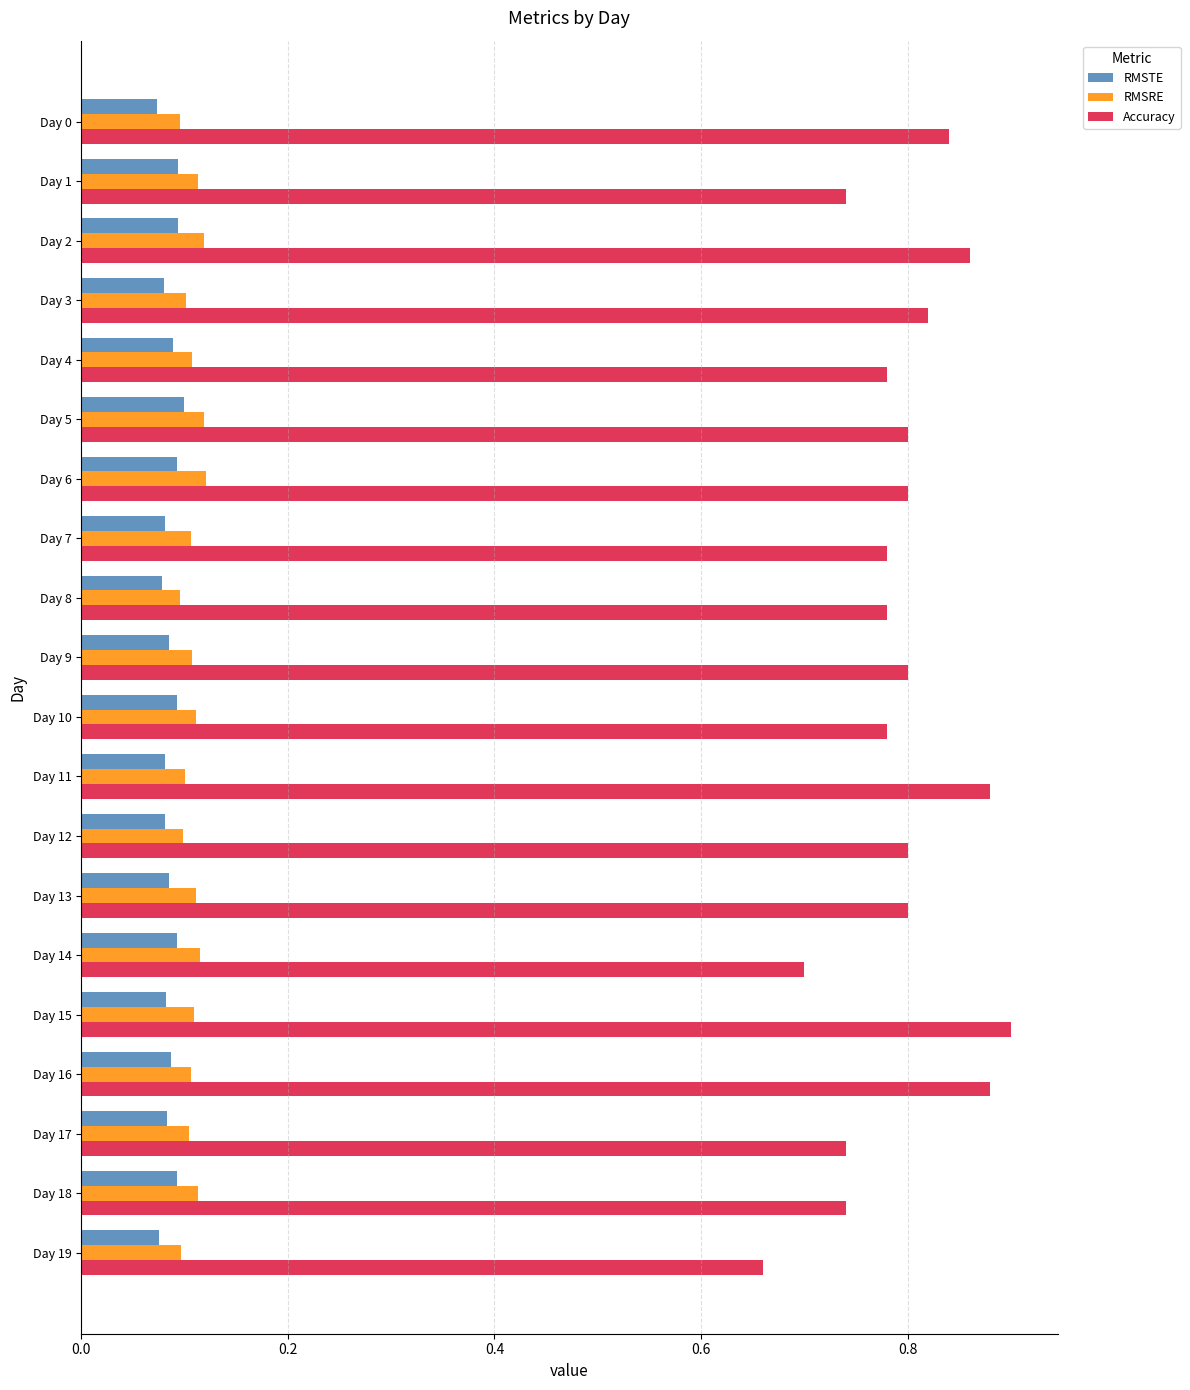

What is the total value across all series at Day 10?

1.0